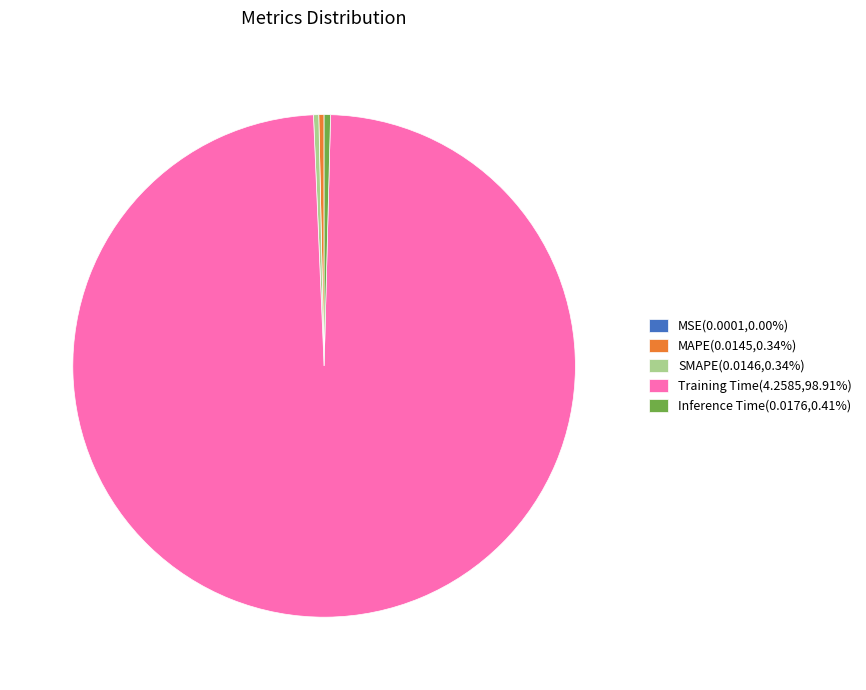

True or false: Training Time accounts for 92% of the total.

False